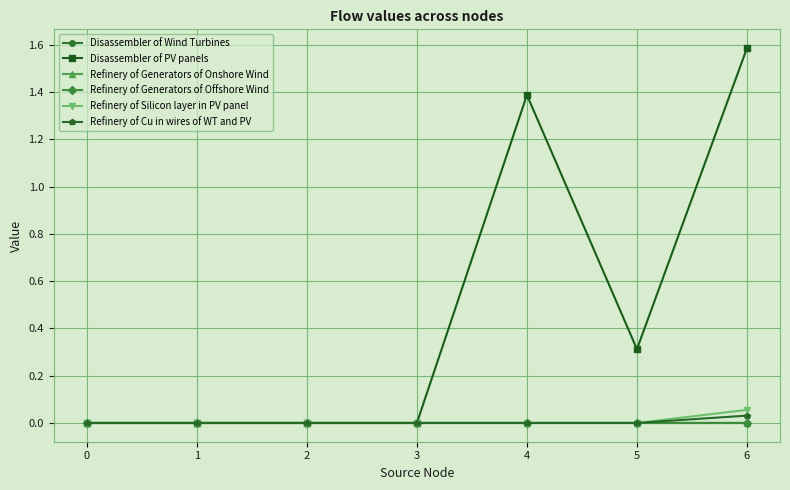

At which category does the chart reach its peak across all series?

6